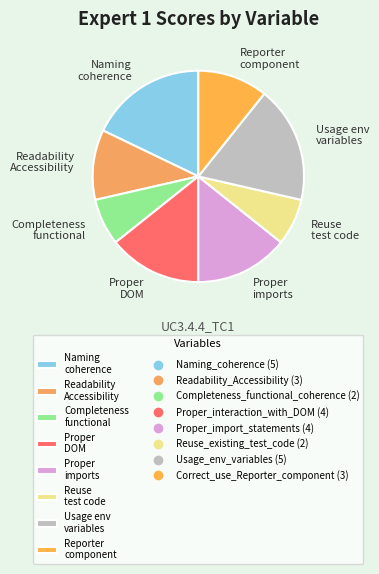

Does Usage env variables account for over 50% of the chart?

No